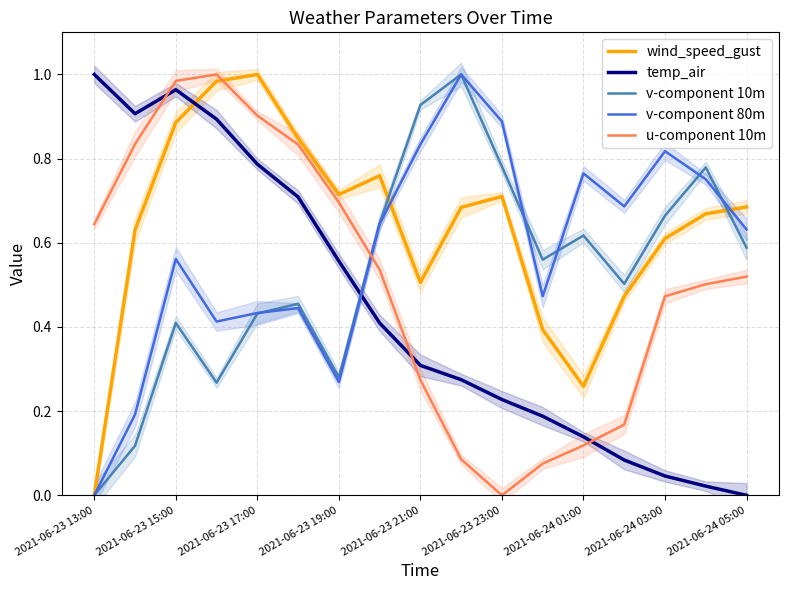

After their last crossing, which series has the higher values: wind_speed_gust or u-component 10m?

wind_speed_gust